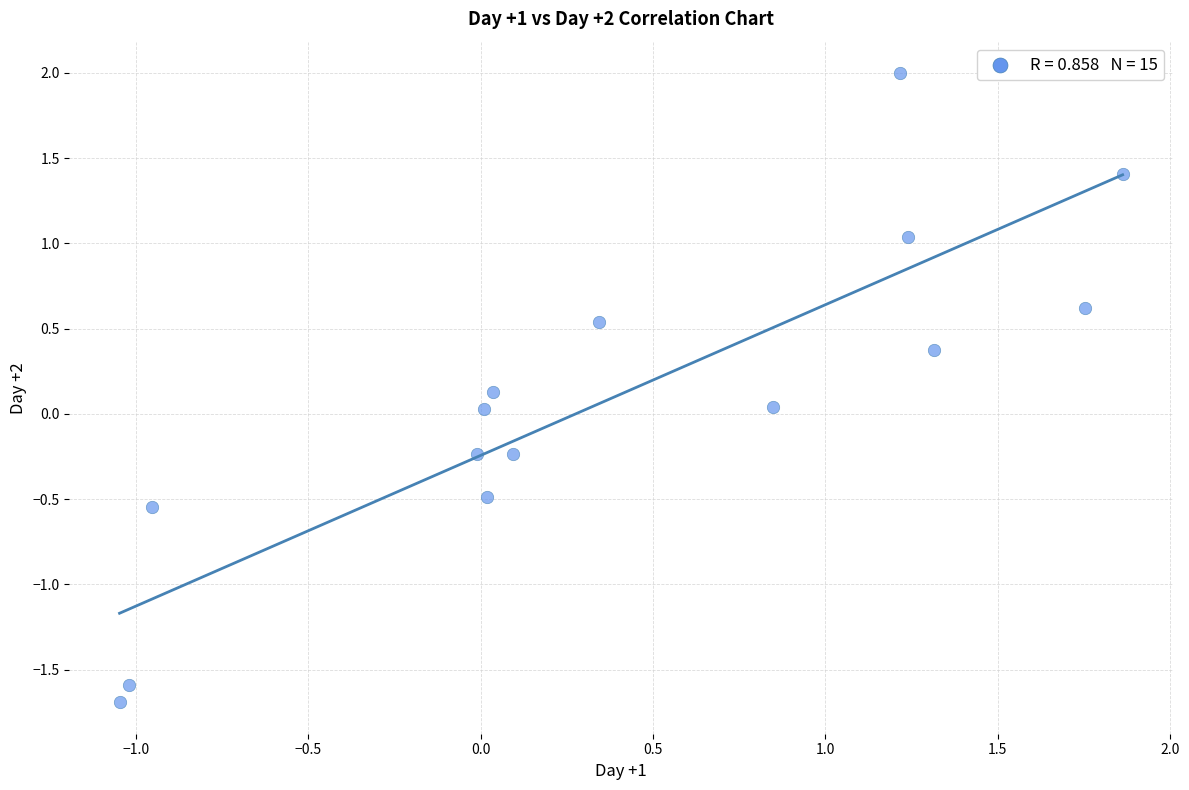

What is the range of X values (max minus min)?

2.9